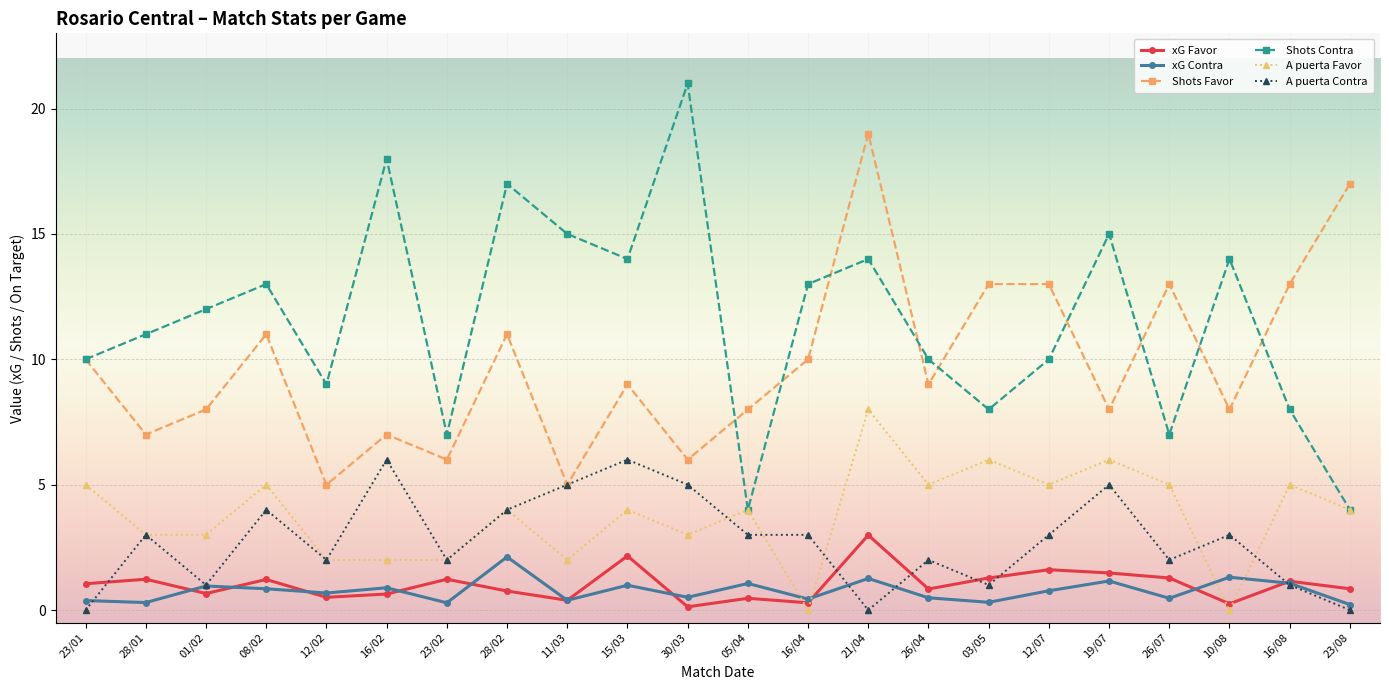

Where is the first local minimum for A puerta Contra?

01/02